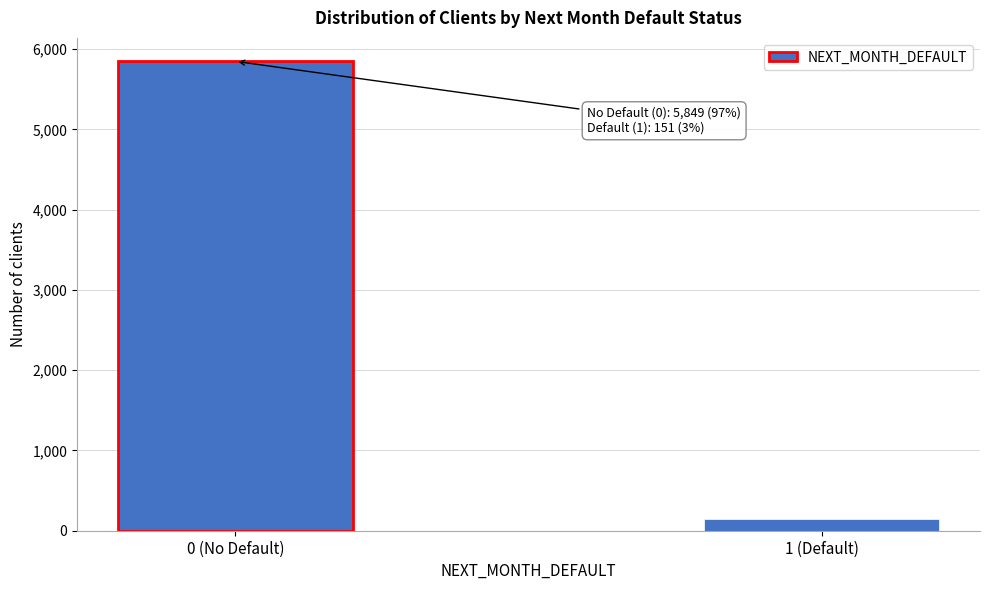

Reading right to left, what are all the values shown in this chart?

1 (Default)=151	0 (No Default)=5849